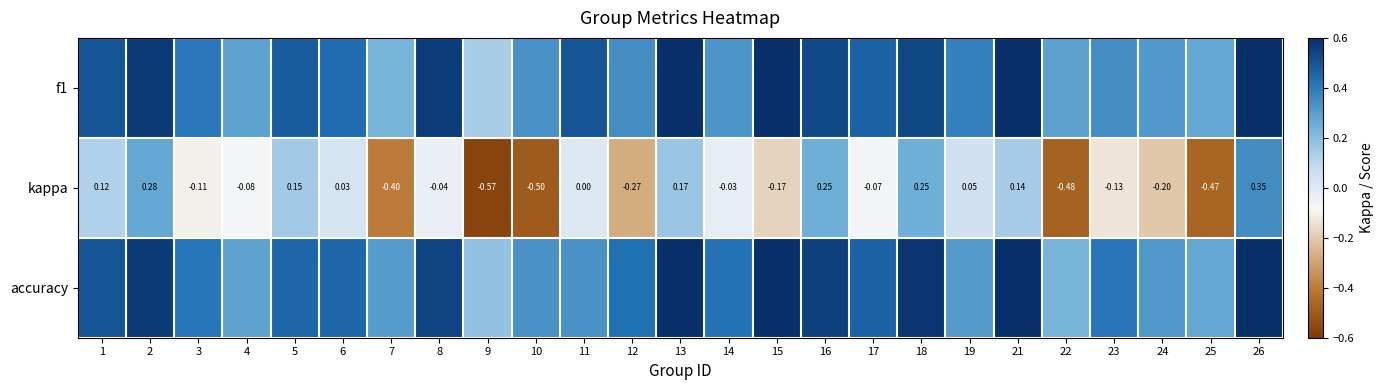

How many values in the kappa series are below 0?

14